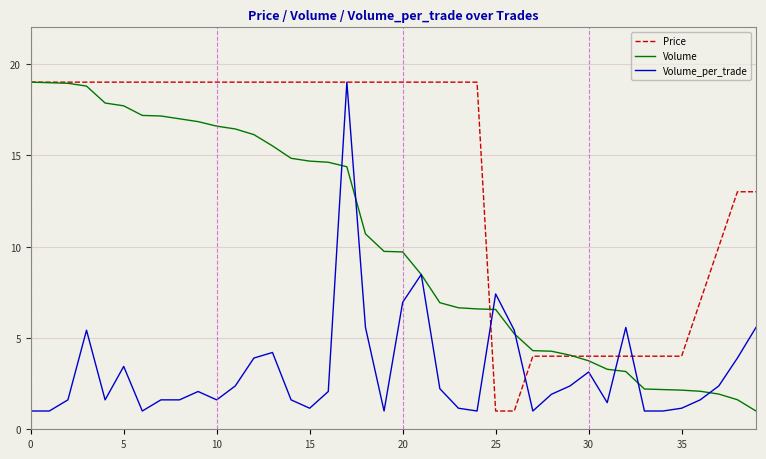

What is the greatest value displayed?

19.0